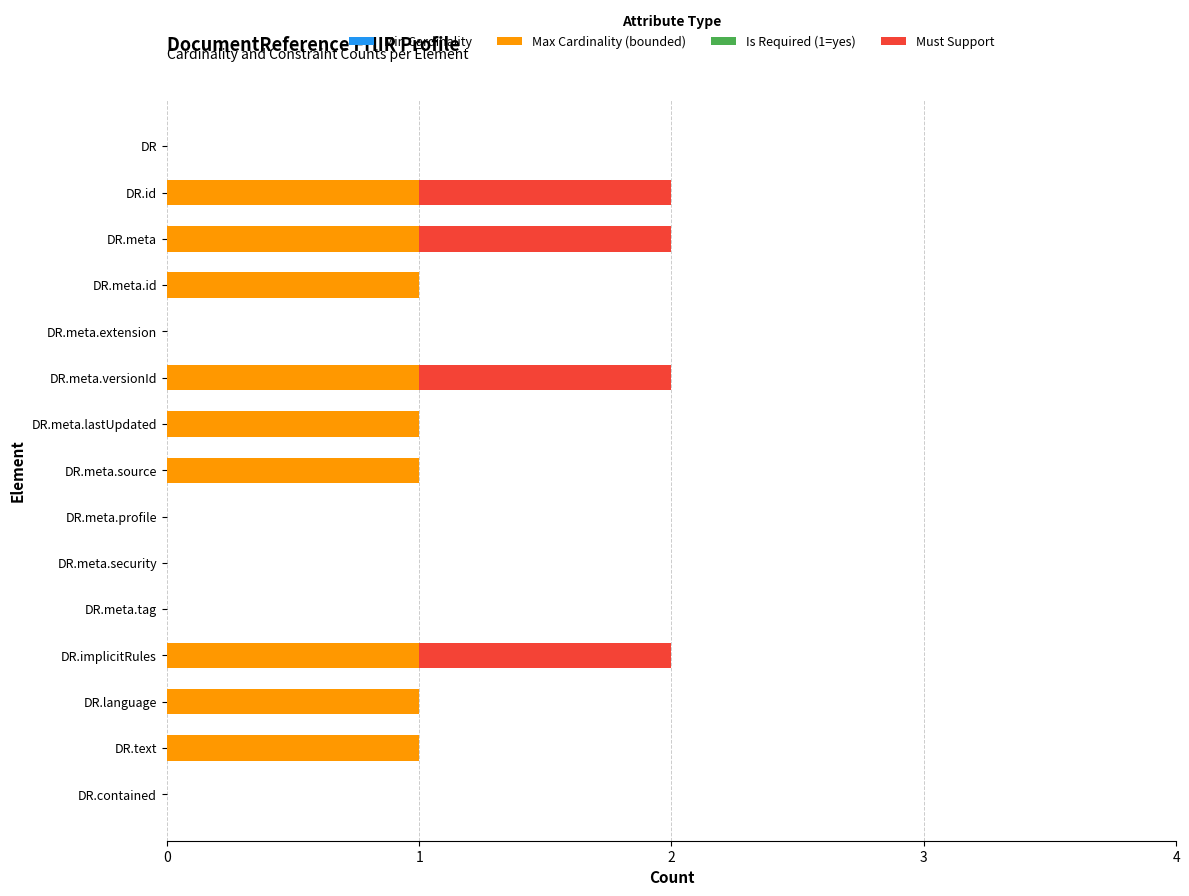

The Max Cardinality (bounded) series shows 2 at DR.implicitRules. True or false?

False